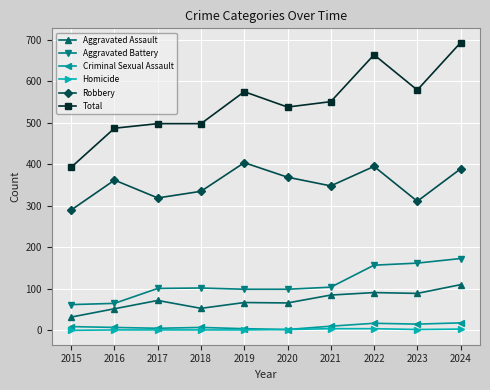

True or false: Homicide and Aggravated Battery intersect in this chart.

False